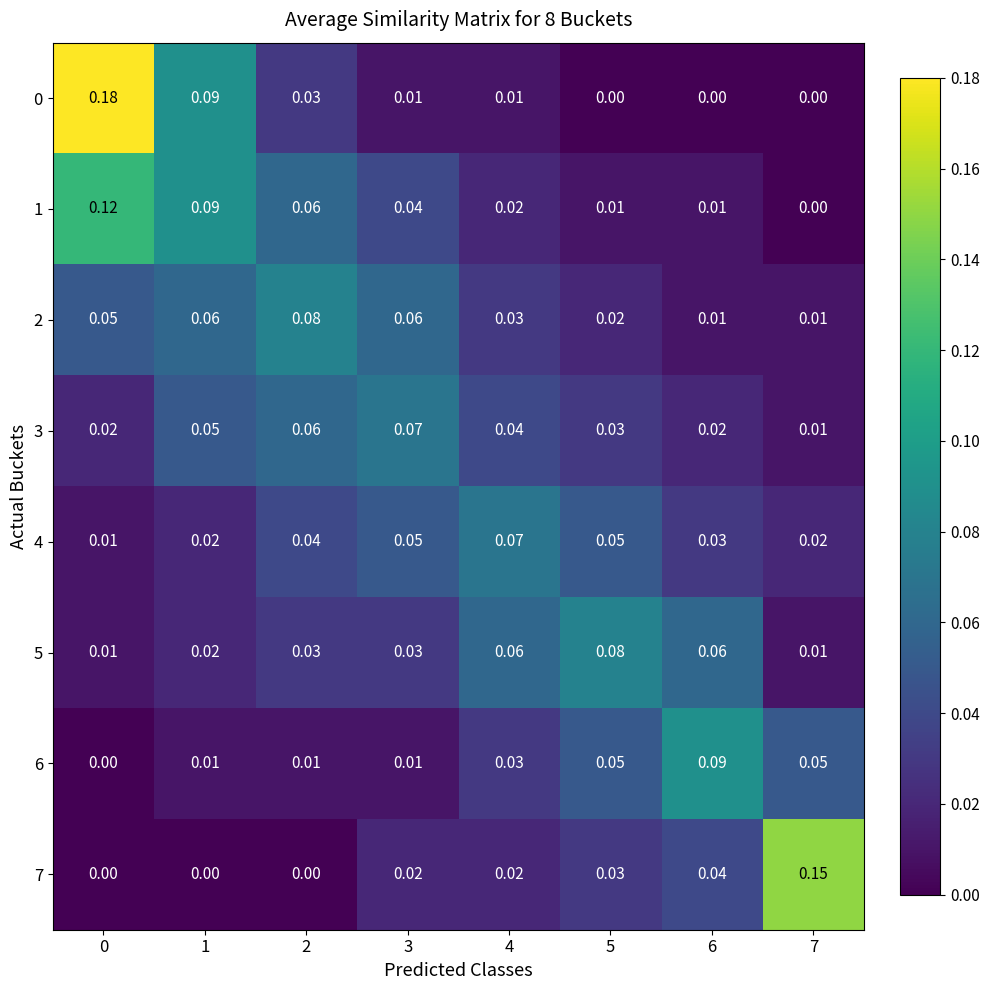

Is the value of 4 at 2 greater than the value of 7 at 5?

Yes